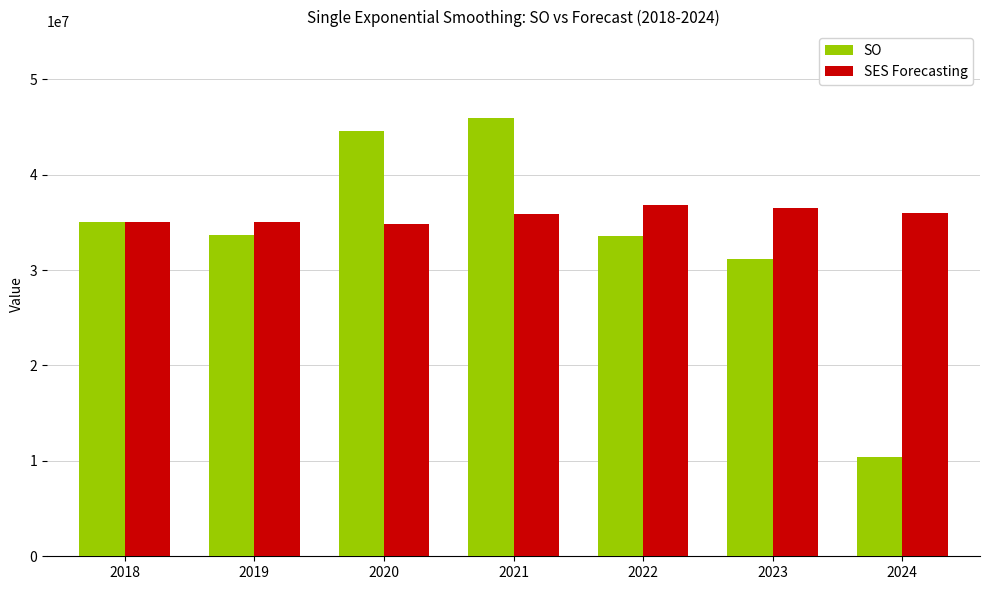

What is the sum of all SES Forecasting values?

250007696.5